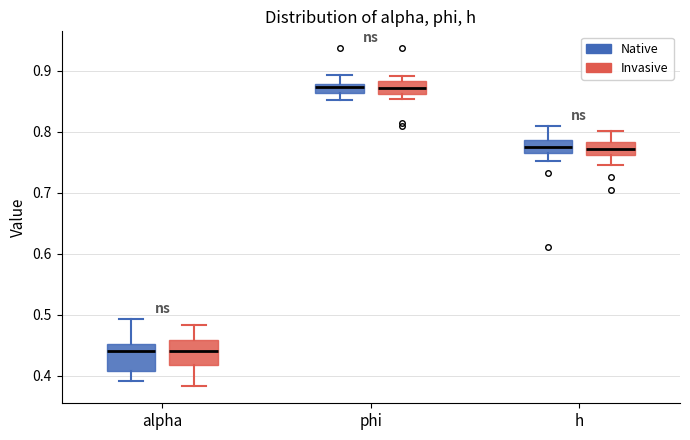

Reading left to right, transcribe this box plot: for each box, give where its median line is, the range the box spans, and where its two whiskers end, as read against the y-axis. The values are not printed on the chart, so give them approximately, as read against the axis.

alpha (Native): median 0.44, box 0.41 to 0.45, whiskers 0.39 to 0.49
alpha (Invasive): median 0.44, box 0.42 to 0.46, whiskers 0.38 to 0.48
phi (Native): median 0.87, box 0.86 to 0.88, whiskers 0.85 to 0.89
phi (Invasive): median 0.87, box 0.86 to 0.88, whiskers 0.85 to 0.89
h (Native): median 0.77 (inside the box), box 0.77 to 0.79, whiskers 0.75 to 0.81
h (Invasive): median 0.77, box 0.76 to 0.78, whiskers 0.75 to 0.80